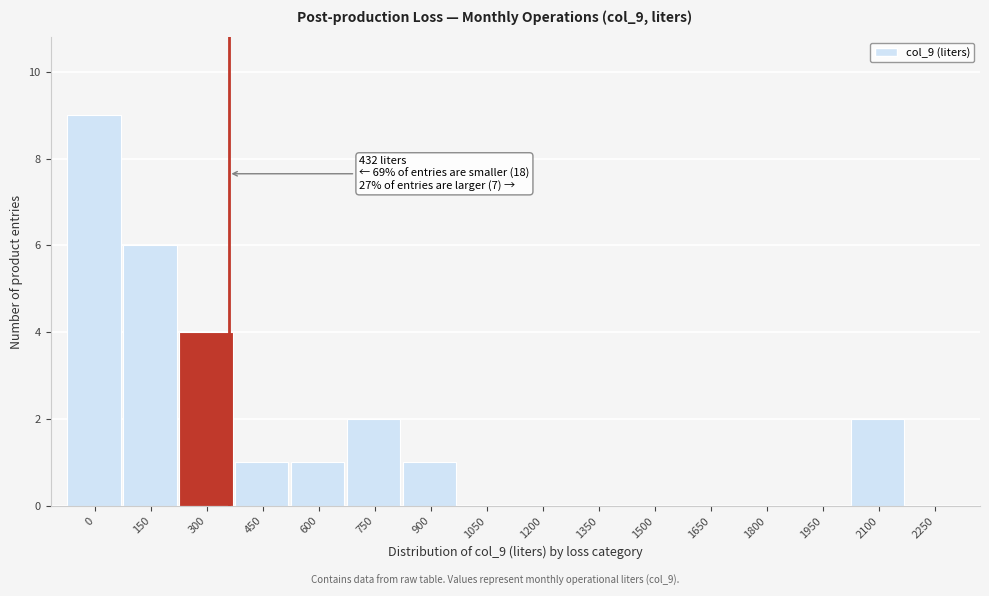

Reading left to right, extract all data points from this chart.

0=9	150=6	300=4	450=1	600=1	750=2	900=1	1050=0	1200=0	1350=0	1500=0	1650=0	1800=0	1950=0	2100=2	2250=0